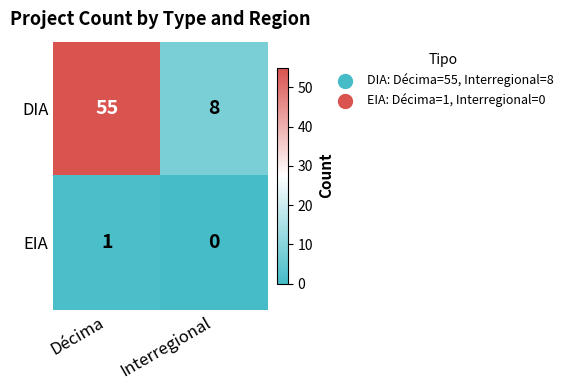

Rank the series by their maximum value, from lowest to highest.

EIA, DIA